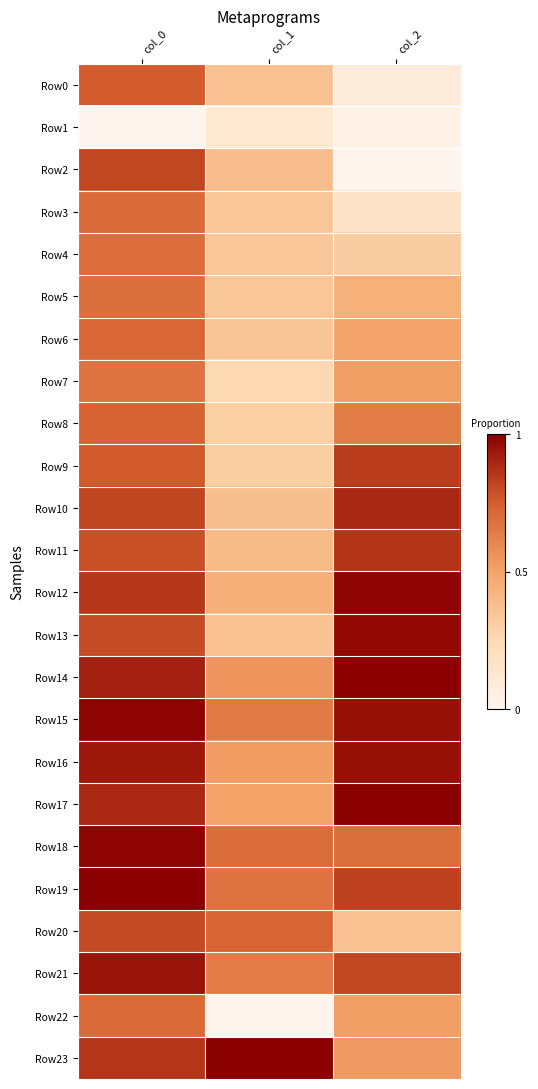

Between col_1 and col_2, which series saw the biggest shift?

Row13